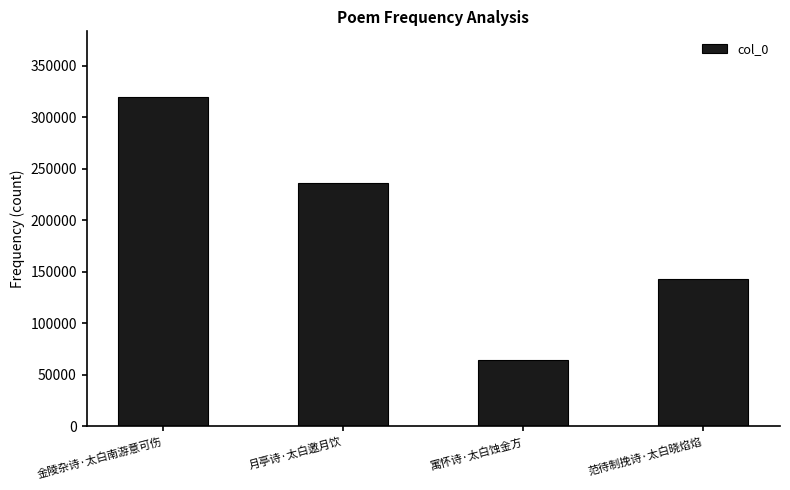

Between 寓怀诗·太白蚀金方 and 月亭诗·太白邀月饮, which is larger?

月亭诗·太白邀月饮